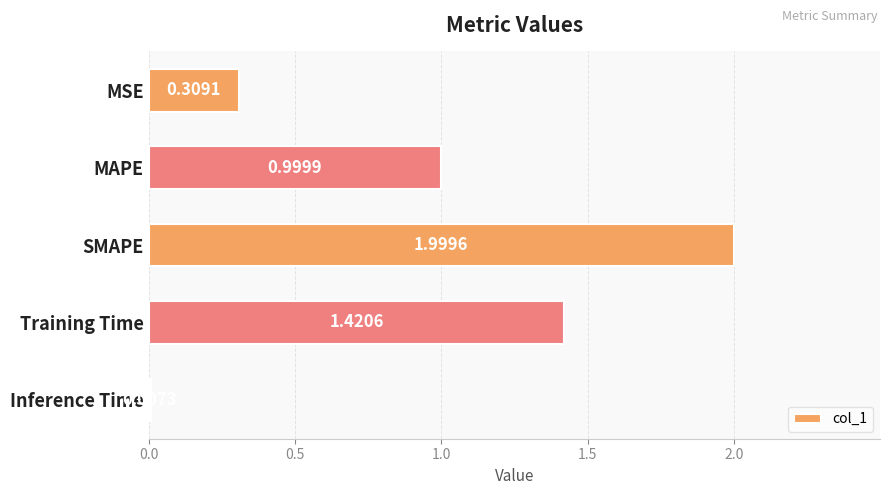

Where is the data nearest to the value 1?

MAPE